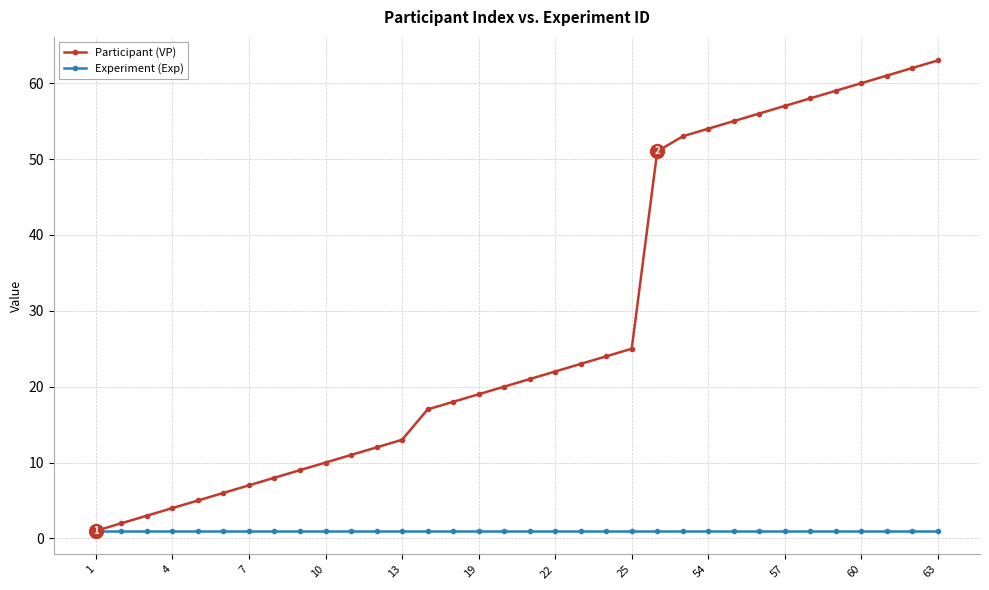

Does the chart display data point markers on the line(s)?

Yes